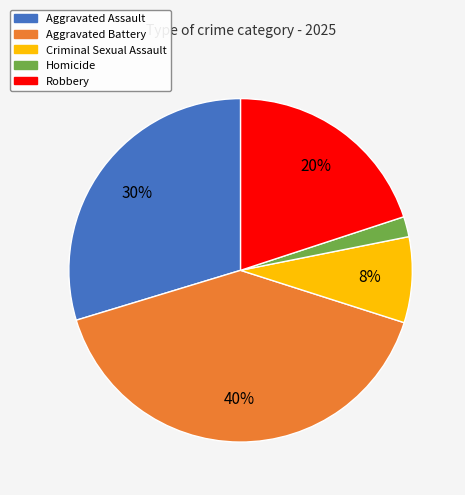

What percentage is the Robbery slice, to the nearest percent?

20%